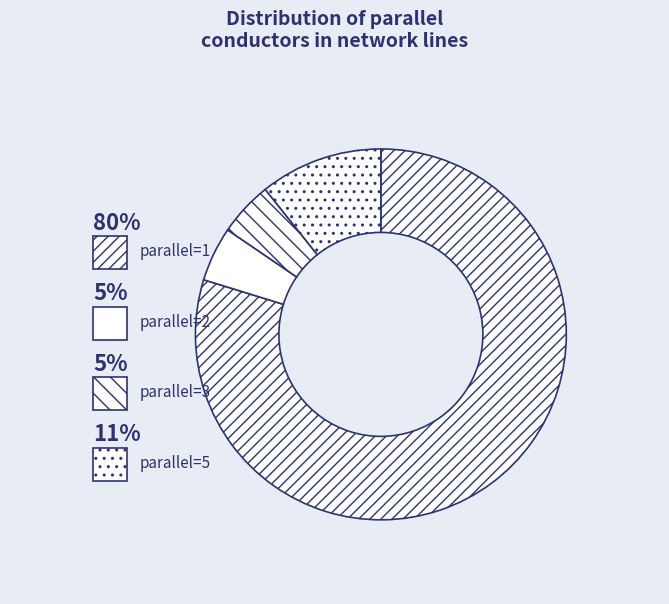

How many segments does this pie chart have?

4